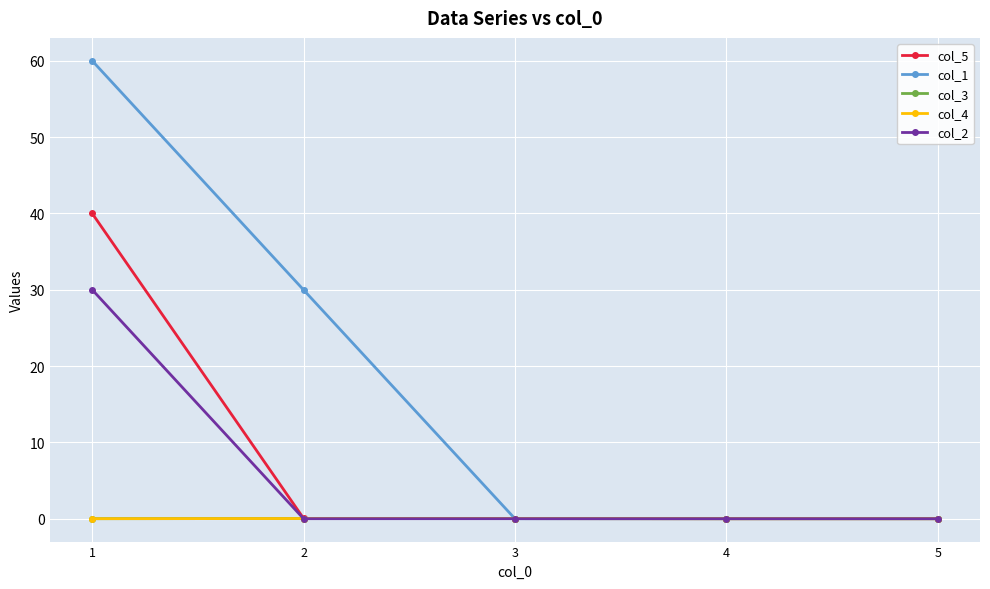

Does the chart have visible grid lines?

Yes